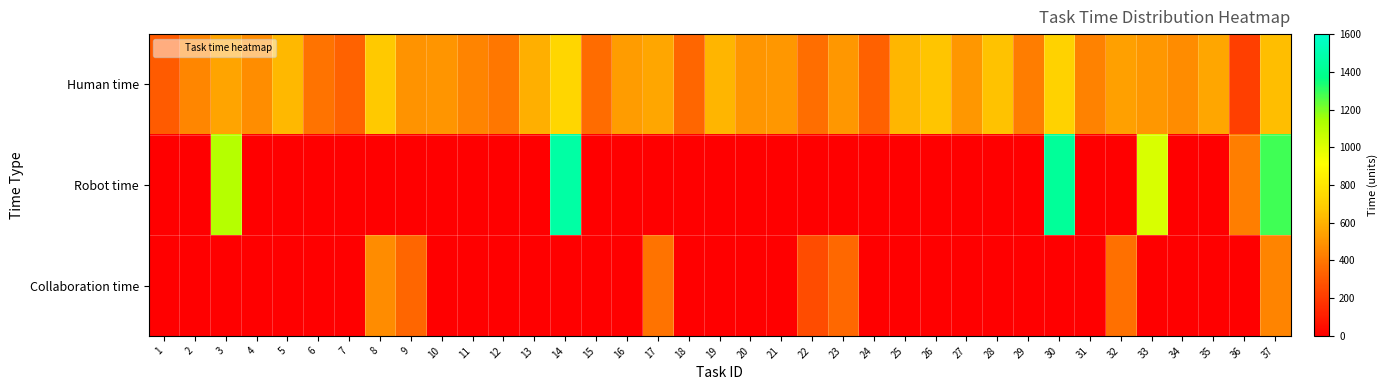

What is the total value across all series at 9?

846